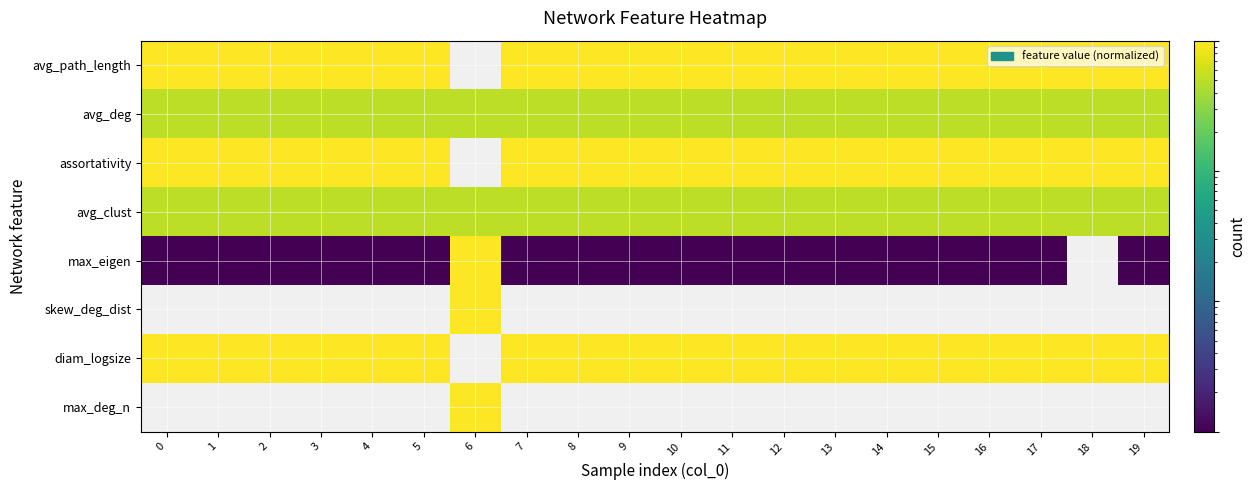

What is the total value across all series at 11?

4.0